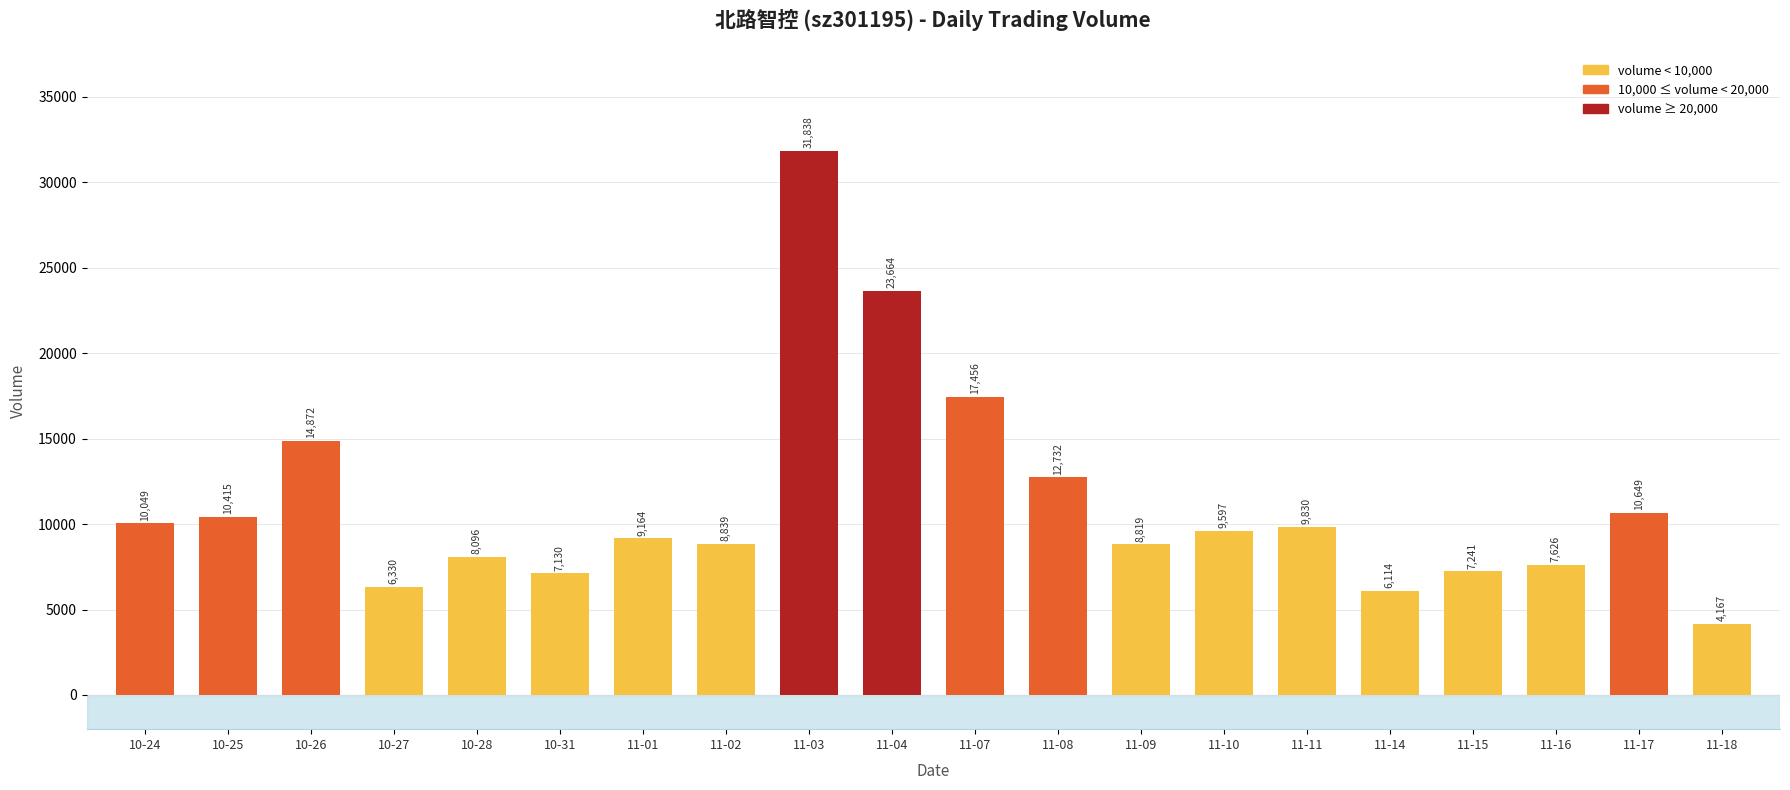

True or false: the data shows 2319 at 10-31.

False